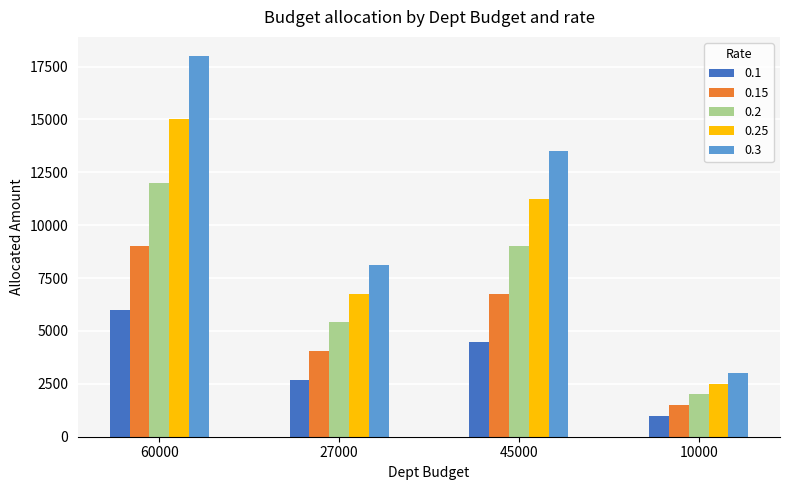

What is the difference between the second highest and second lowest values in the 0.25 series?

4500